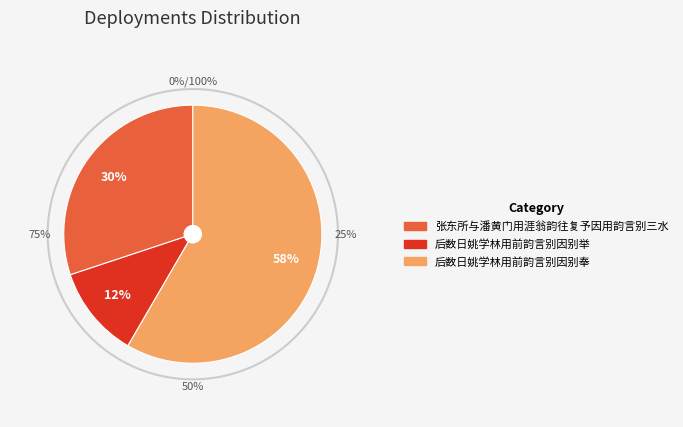

To the nearest percent, what is the difference between the 后数日姚学林用前韵言别因别举 and 后数日姚学林用前韵言别因别奉 slice percentages?

47%